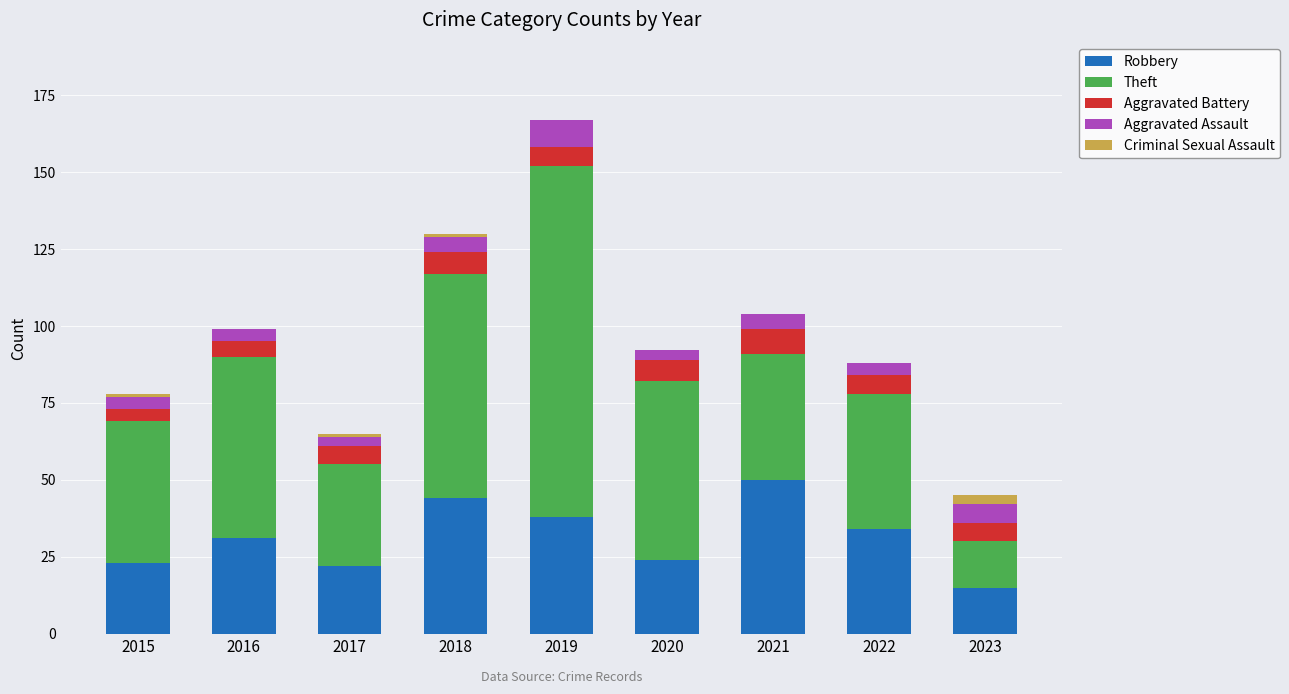

Which category has the highest value in the Robbery series?

2021